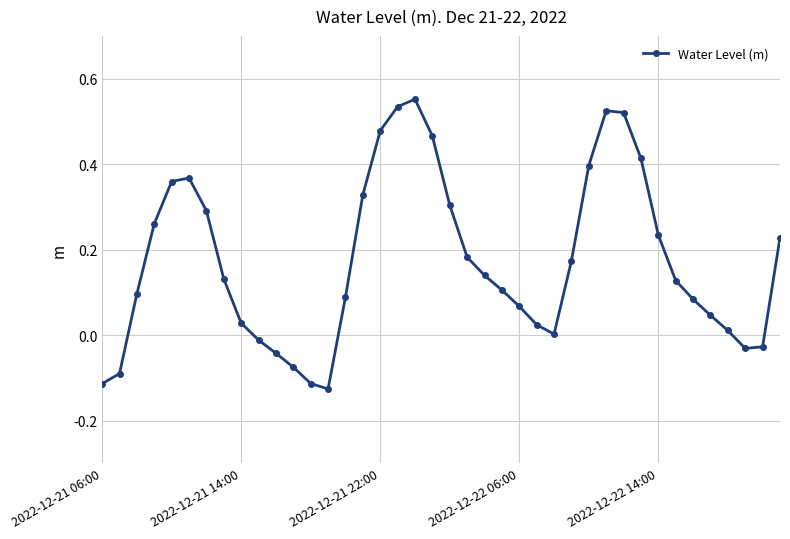

What is the sum of all values?

6.9